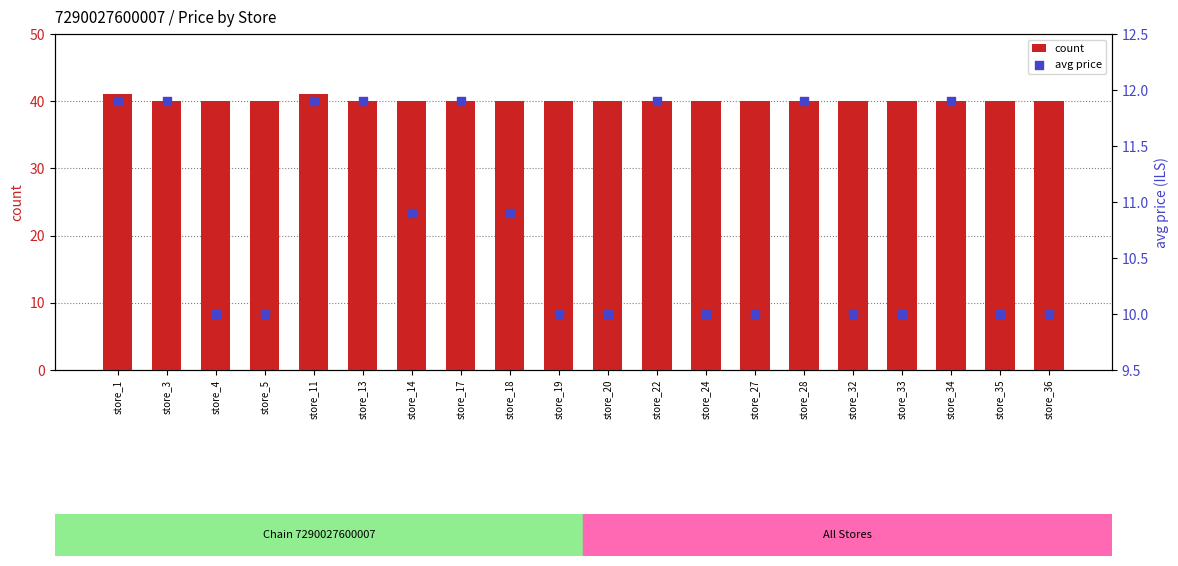

Is the value of avg price at store_36 greater than the value of count at store_5?

No